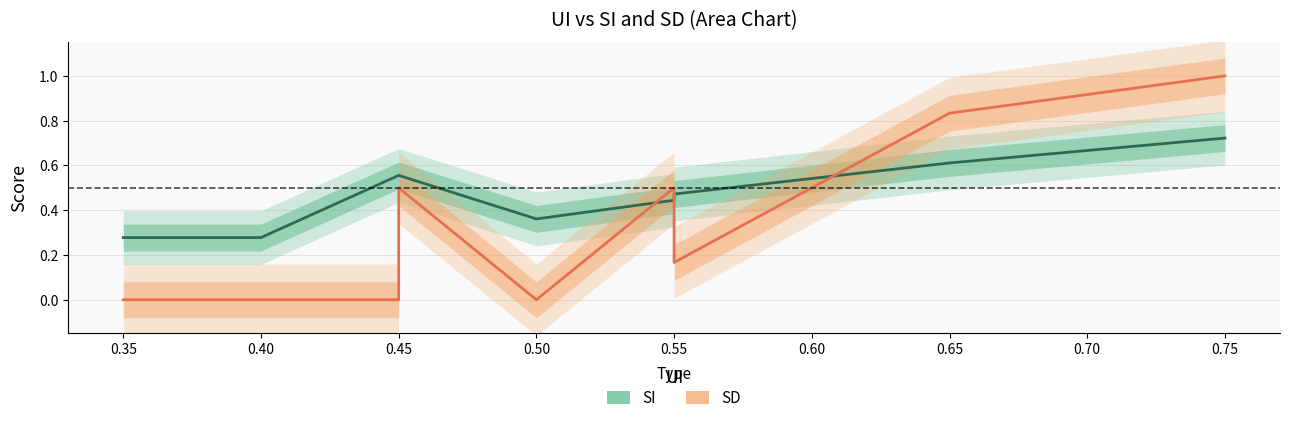

Is the value of SD center at 0.45 greater than the value of SI center at 0.45?

No